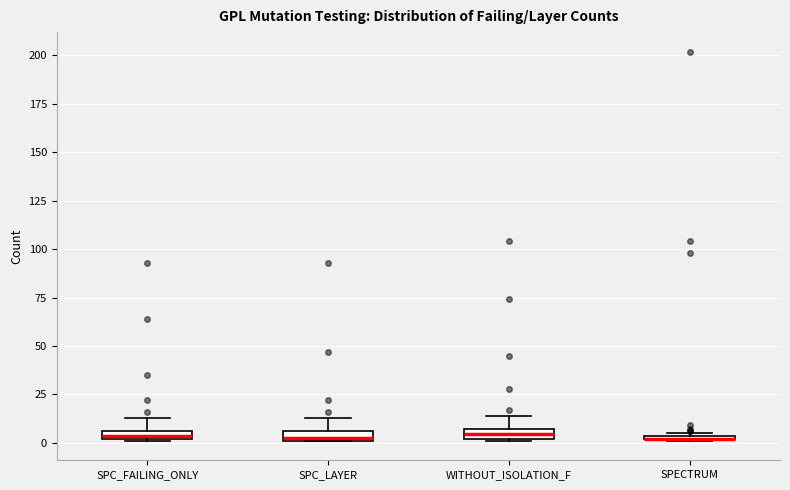

Where does the upper whisker of the box for SPC_LAYER end on the y-axis? The values are not printed on the chart, so give them approximately, as read against the axis.

15